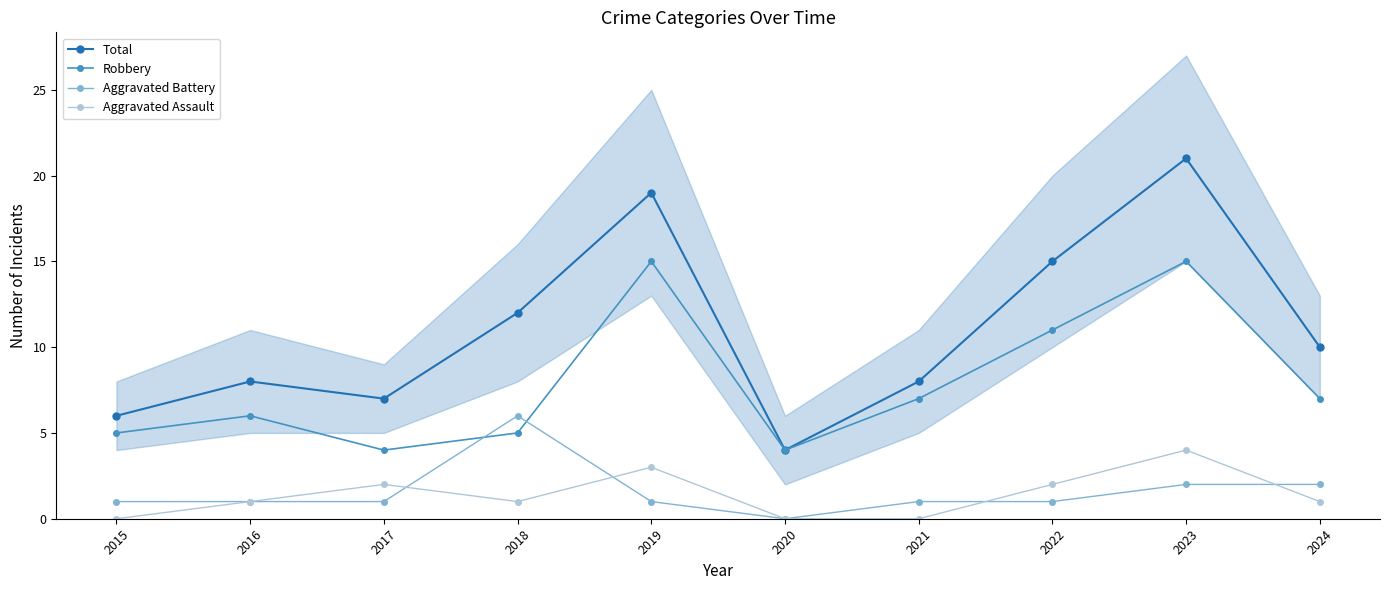

What is the value of the Total point at the 6th from the left?

4